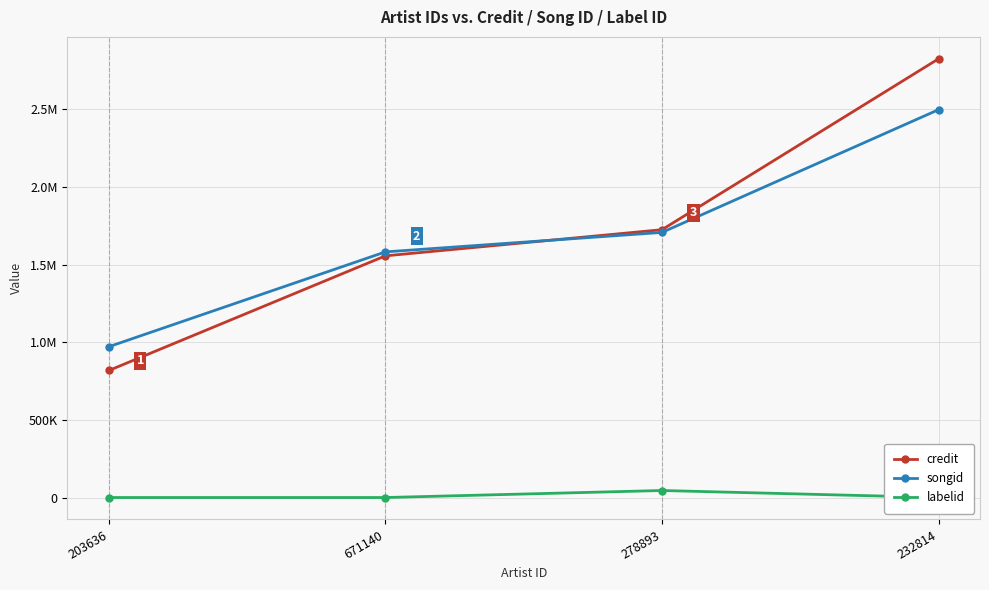

Which category has the lowest value across all series?

203636